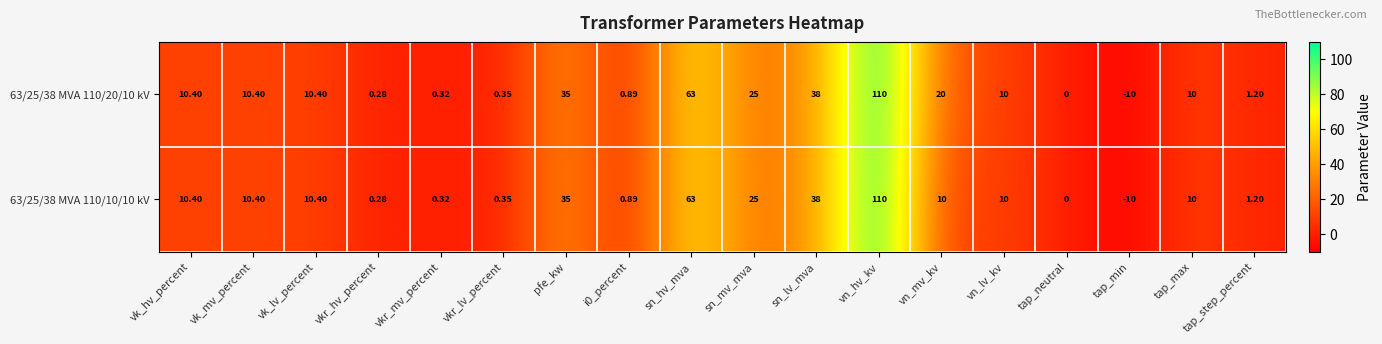

Where does the 63/25/38 MVA 110/10/10 kV series first go above 10?

vk_hv_percent